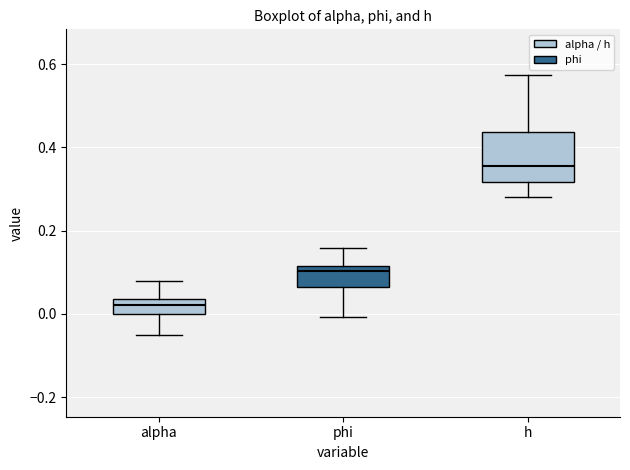

Which box's median line is the lowest?

alpha